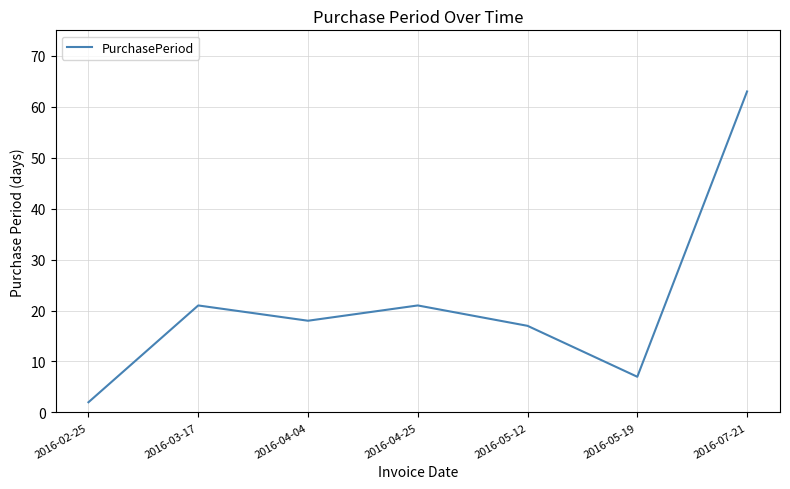

The value at 2016-07-21 is 97. True or false?

False